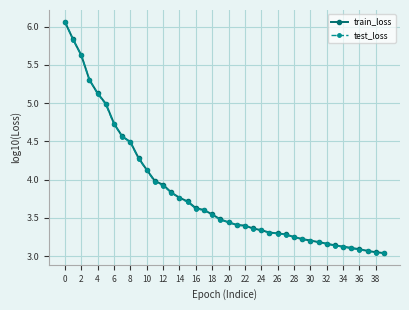

Which series has the widest spread of values?

test_loss